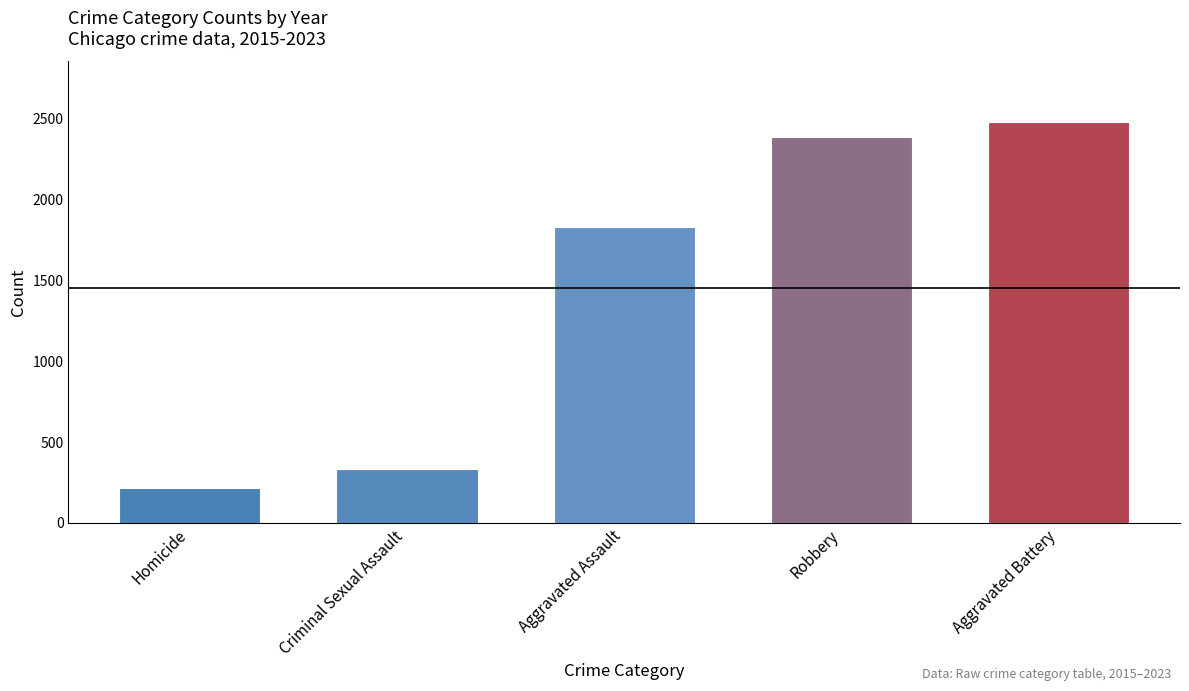

Count the number of categories in the chart.

5